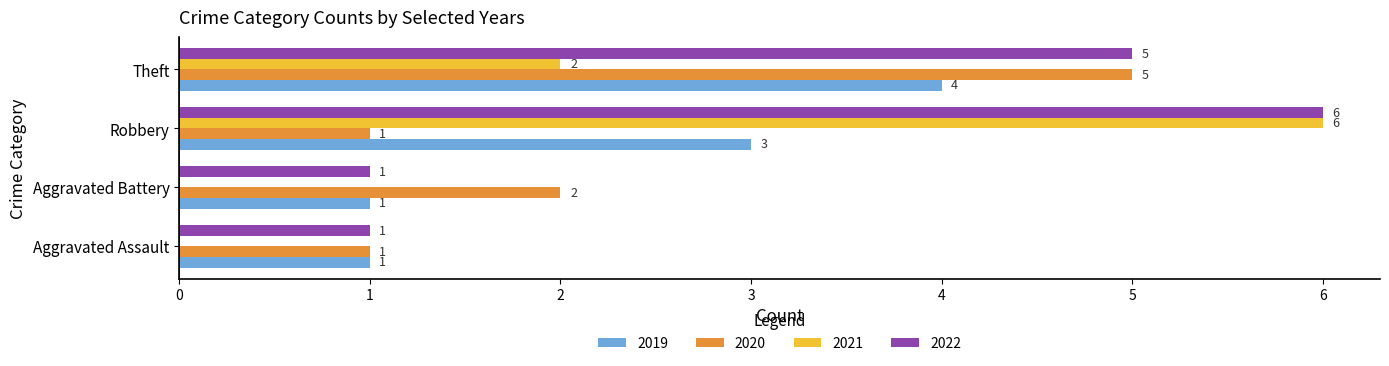

The value of 2019 at Robbery is 5. True or false?

False